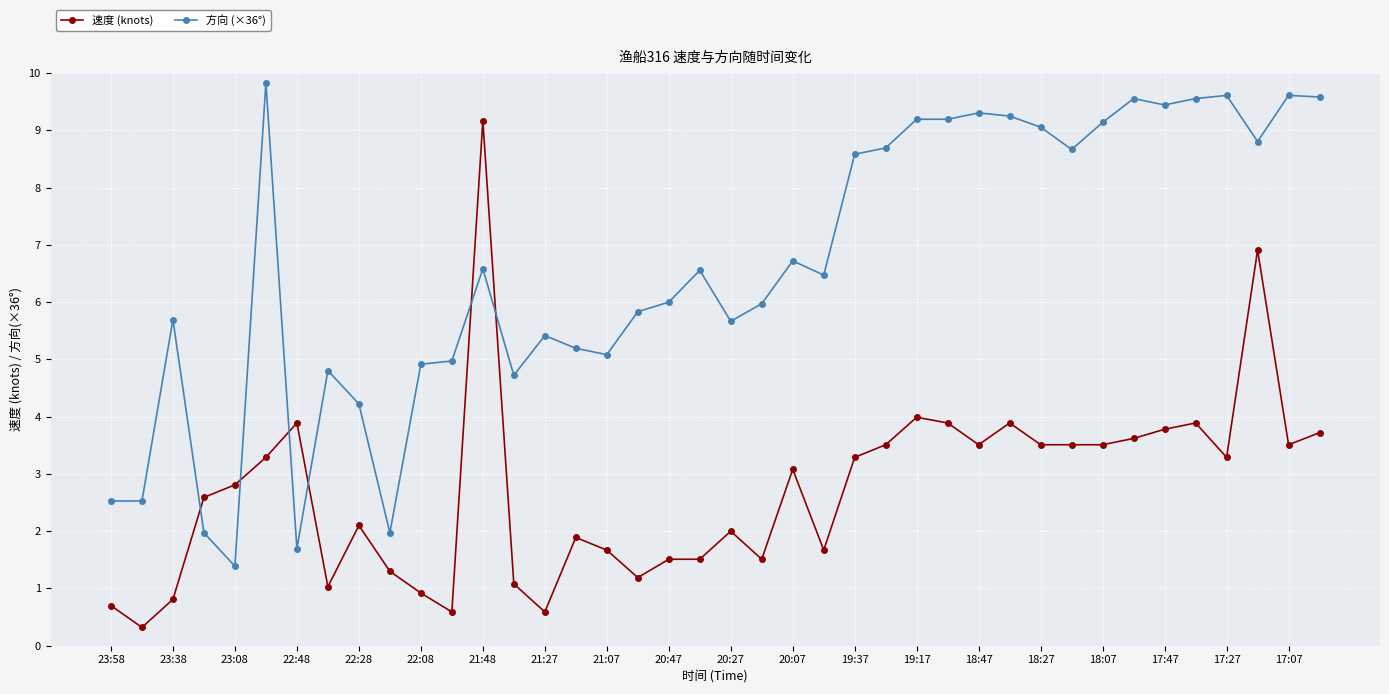

Which series has the largest total across all categories?

方向 (×36°)